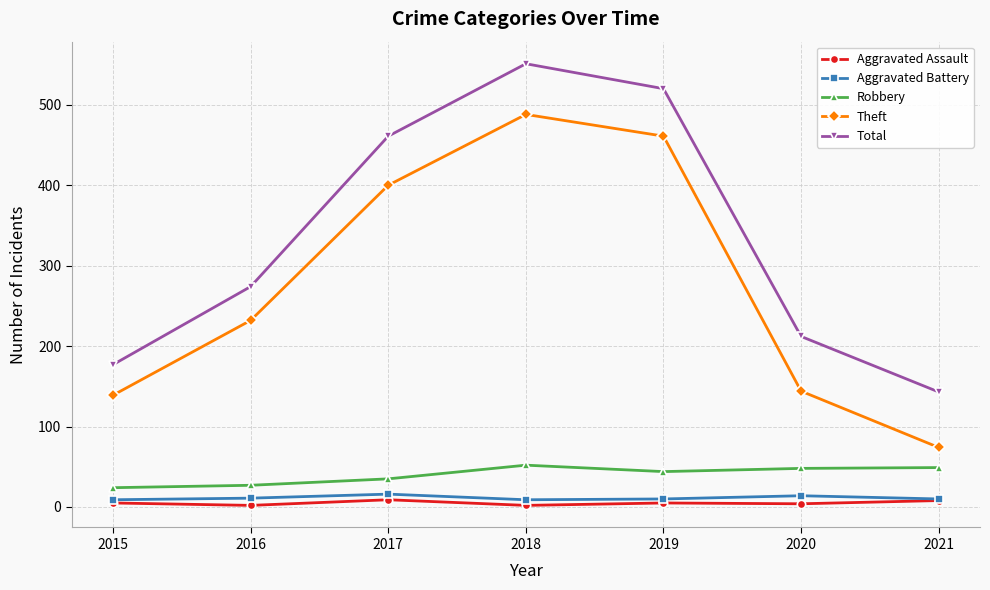

How many Aggravated Assault values are between 2 and 8?

6